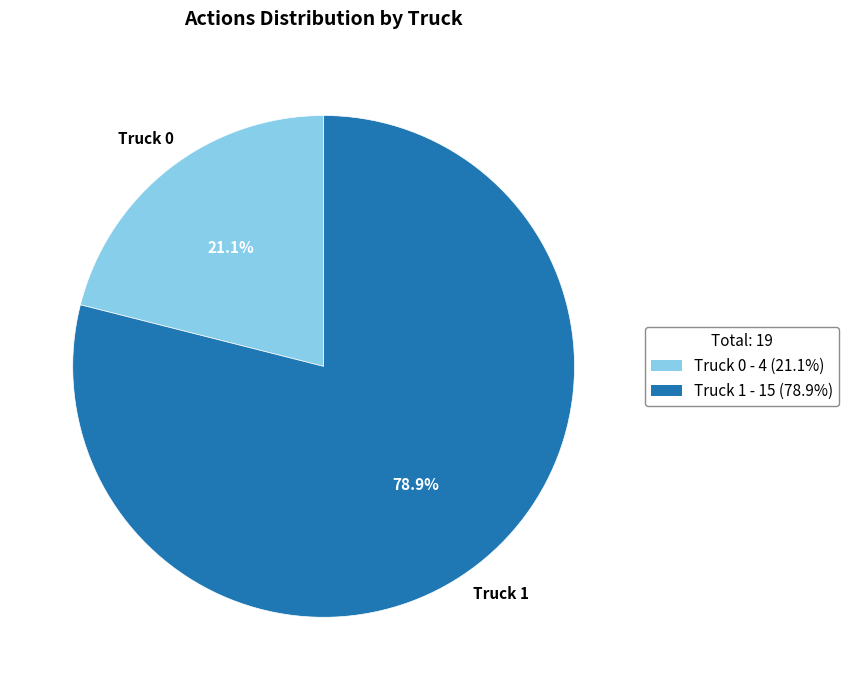

How many slices are in this pie chart?

2